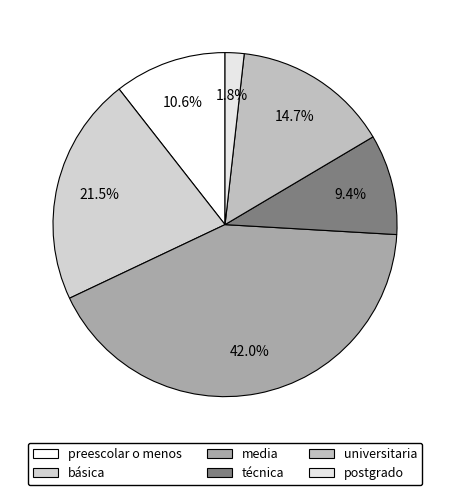

How many segments does this pie chart have?

6